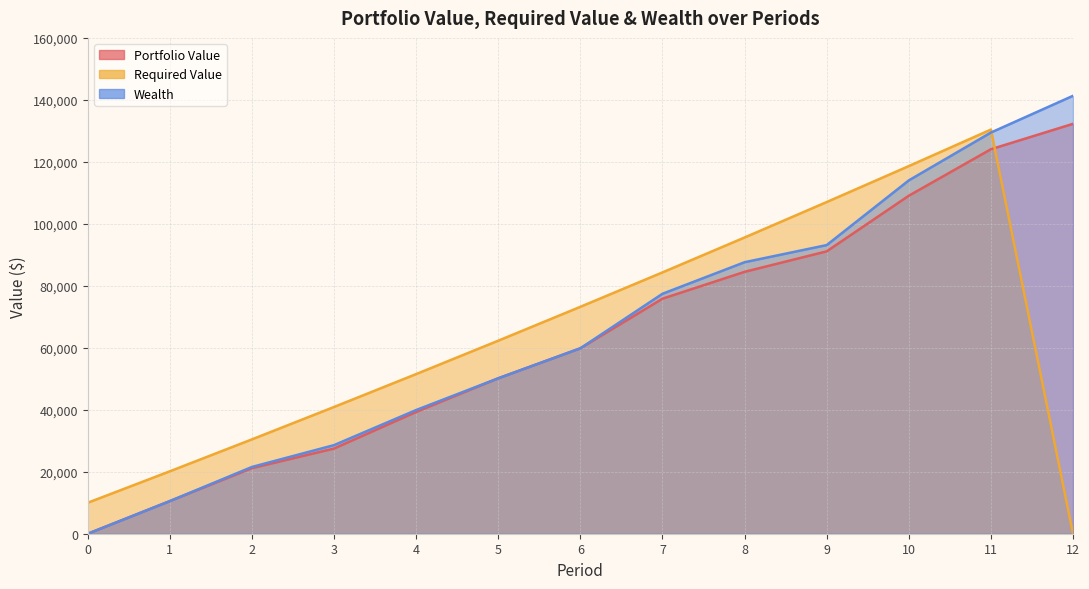

What is the spread (max minus min) of values at 6?

13388.8